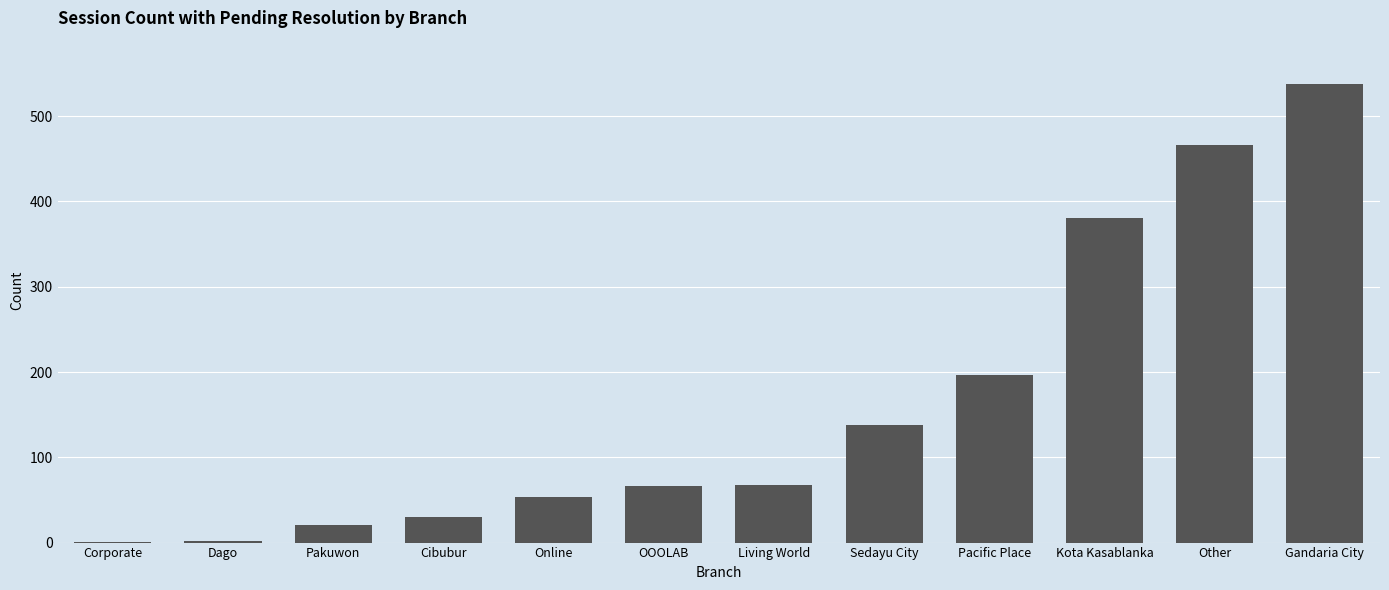

Are the bars horizontal?

No